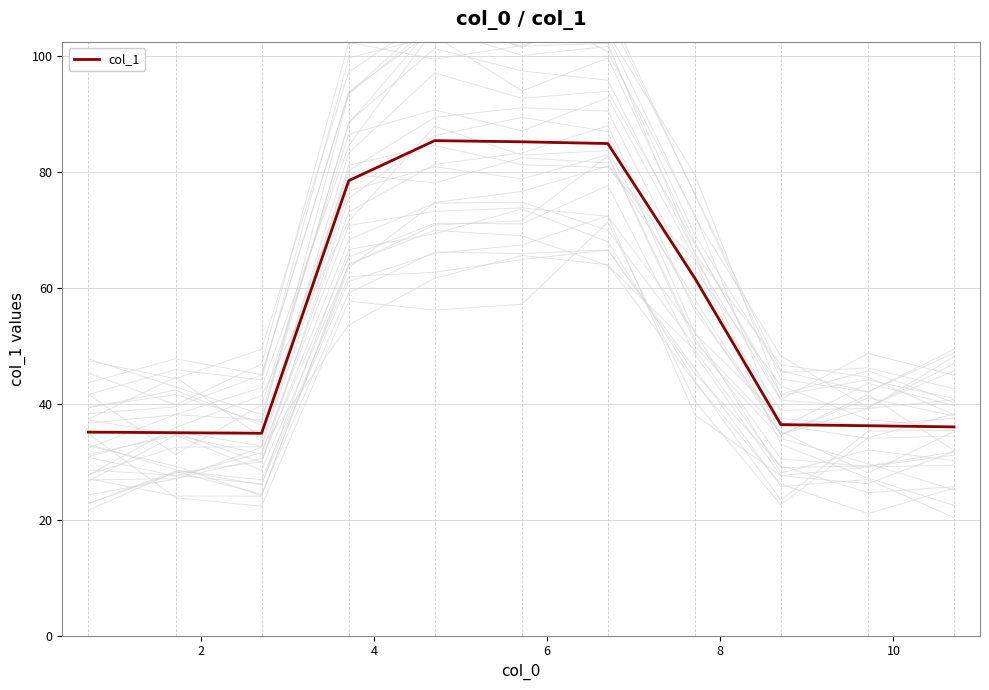

What is the smallest value displayed?

34.9